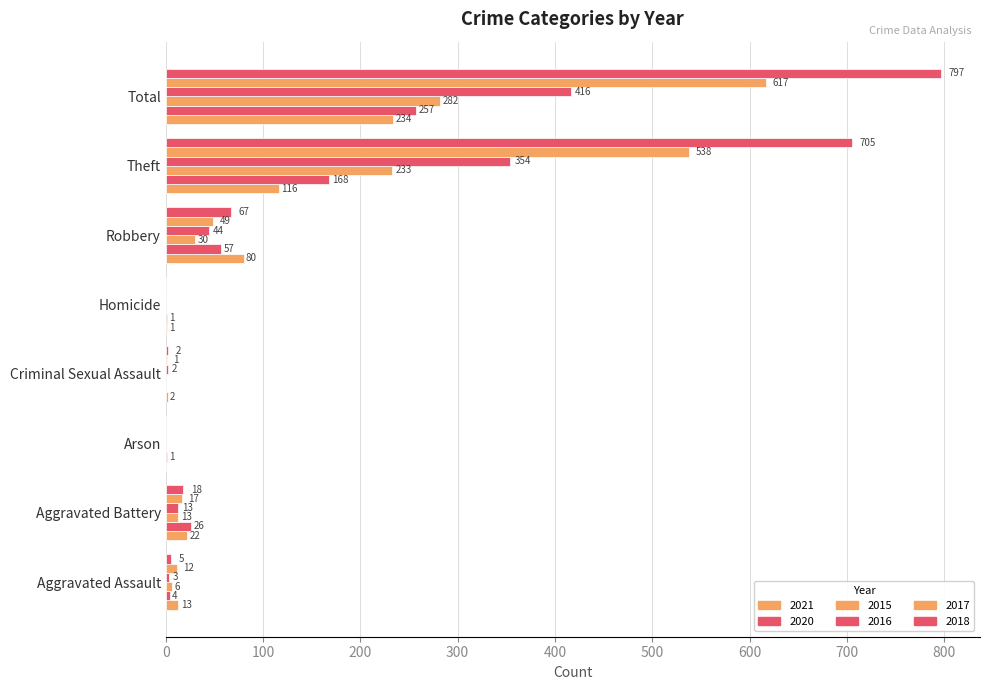

How many data points does each series have?

8